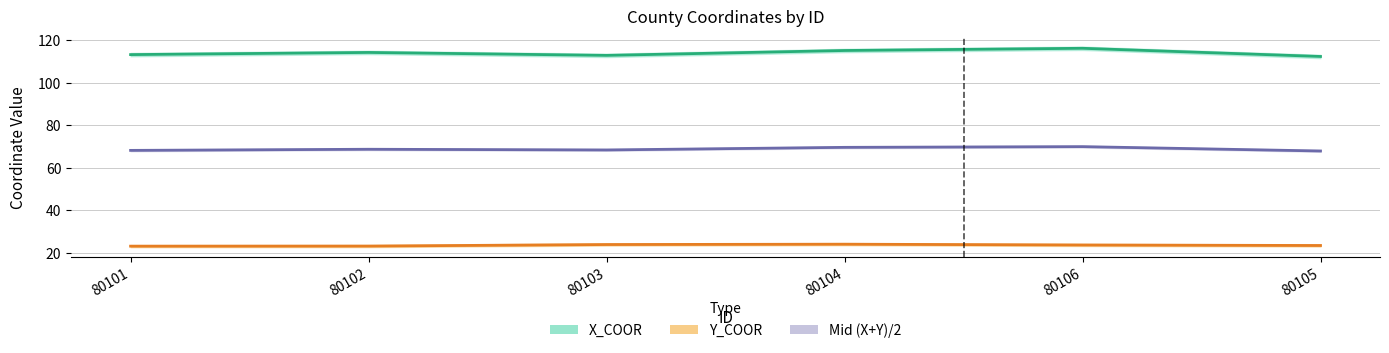

Does the chart have visible grid lines?

Yes